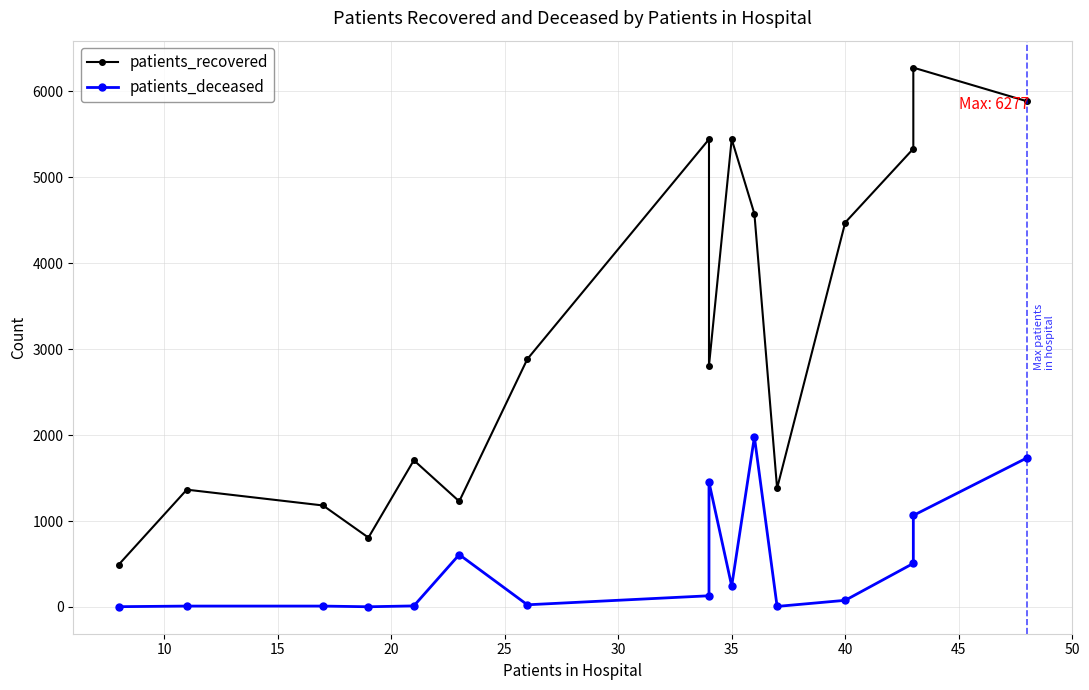

True or false: patients_recovered and patients_deceased cross at least once.

False